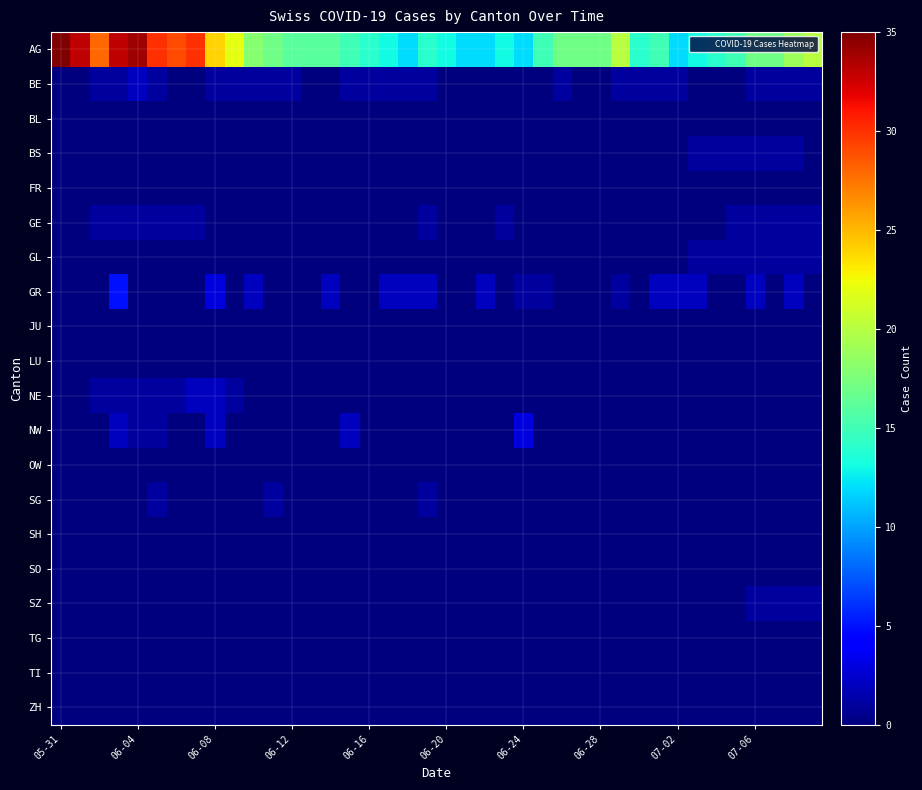

List the series in order of their peak value, highest first.

AG, GR, NW, BE, NE, BS, GE, GL, SG, SZ, BL, FR, JU, LU, OW, SH, SO, TG, TI, ZH